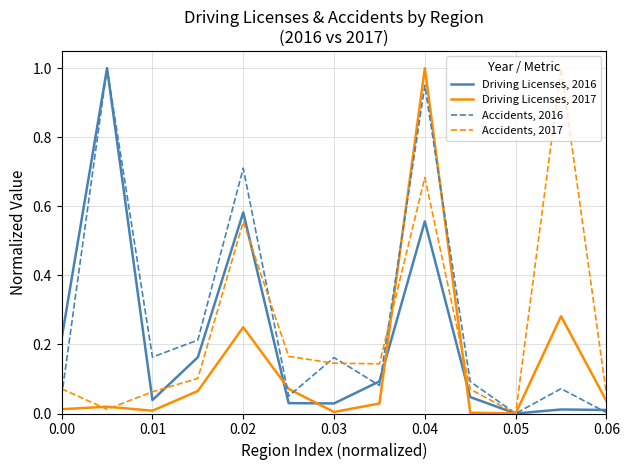

List the series in order of their overall mean, highest first.

Accidents, 2016, Accidents, 2017, Driving Licenses, 2016, Driving Licenses, 2017